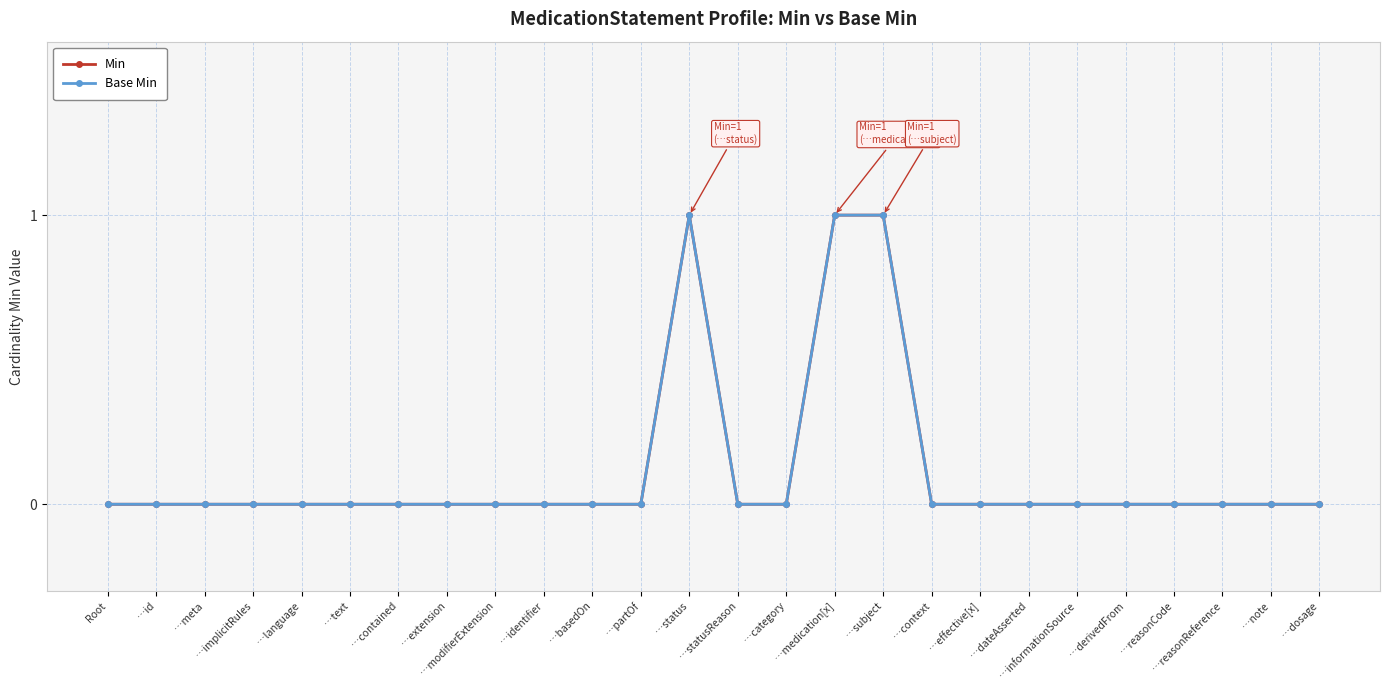

Is this an area chart (filled region under the line)?

No